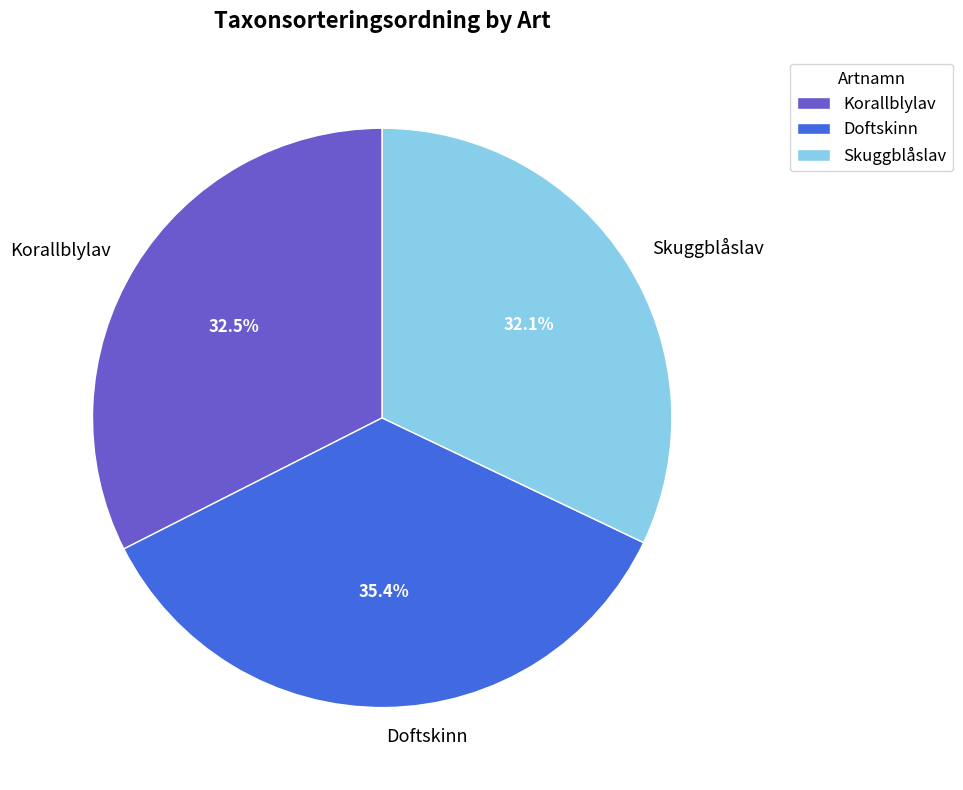

Between Doftskinn and Korallblylav, which is larger?

Doftskinn